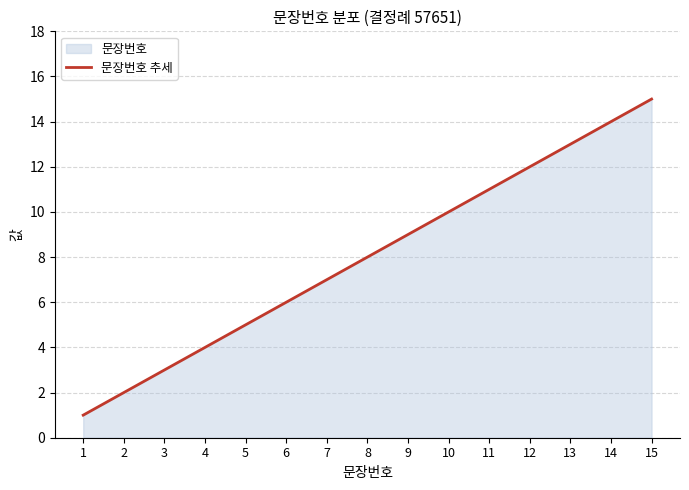

Which has a higher value, 10 or 11?

11